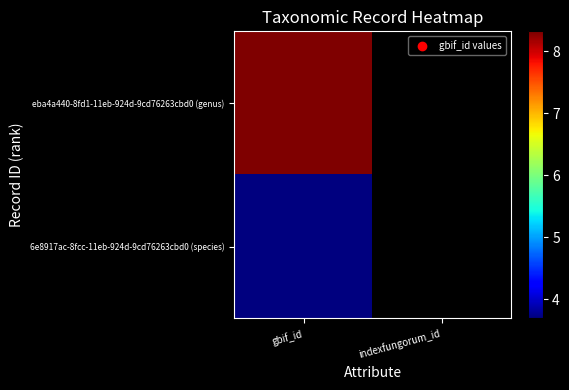

Which series has the widest spread of values?

eba4a440-8fd1-11eb-924d-9cd76263cbd0 (genus)